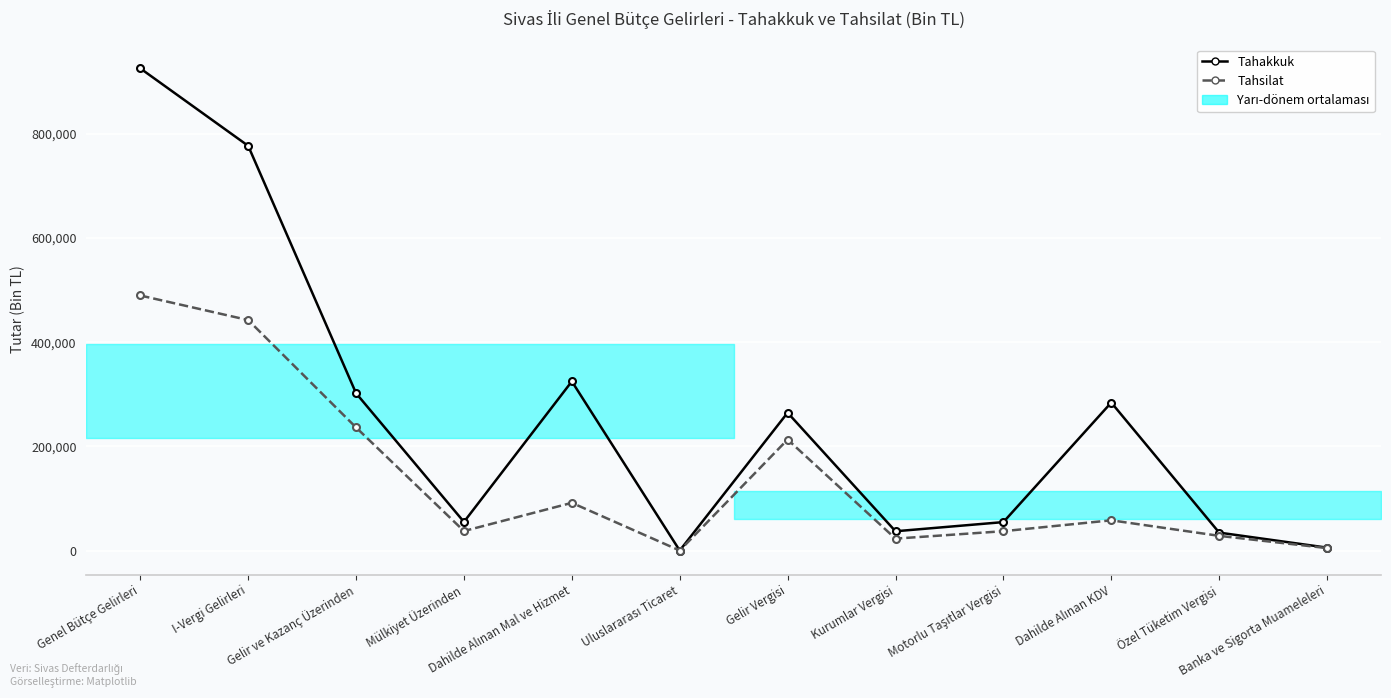

At Dahilde Alınan Mal ve Hizmet, list the series in order from smallest to largest.

Tahsilat, Tahakkuk